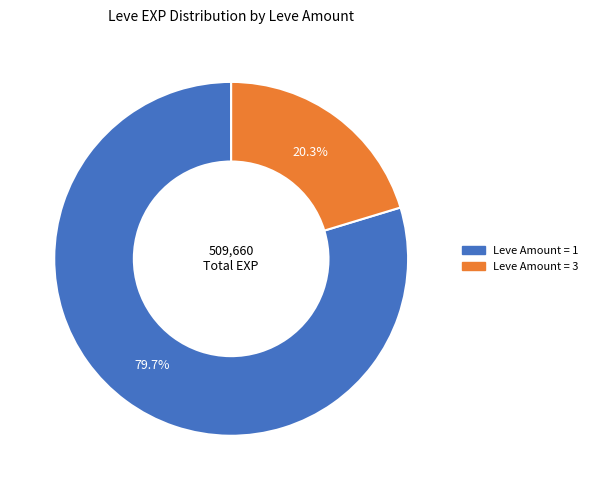

Does Leve Amount = 3 represent more than half of the total?

No